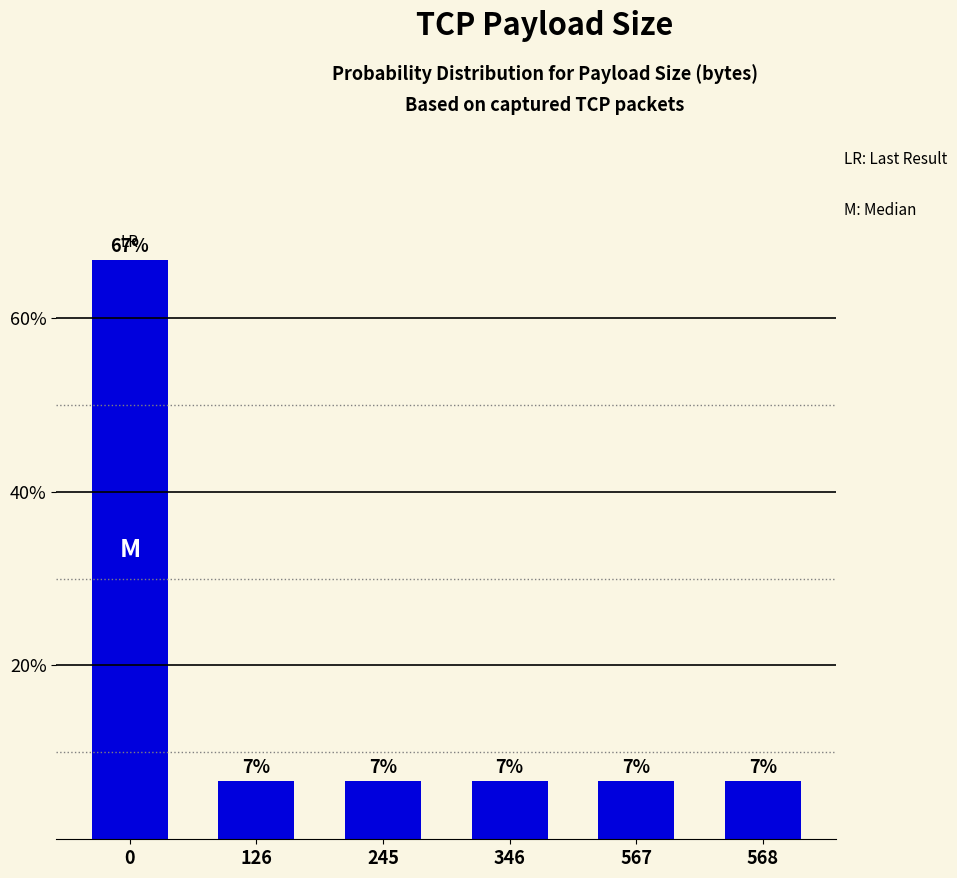

Does the chart contain any negative values?

No